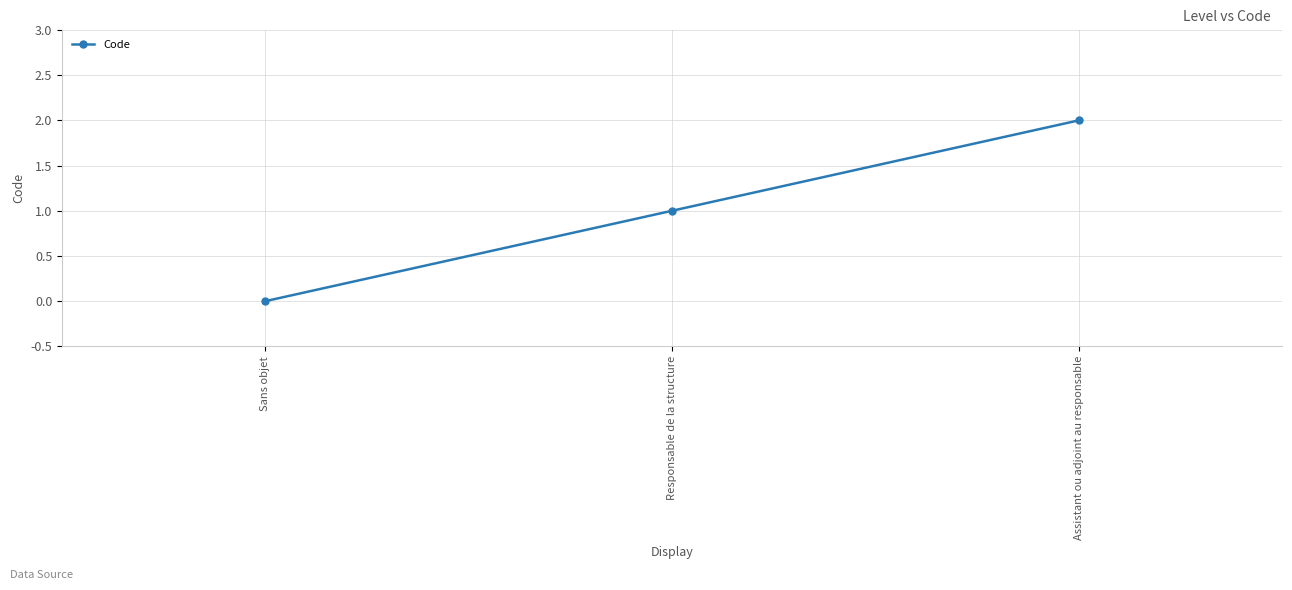

Reading left to right, extract all data points from this chart.

0	1	2